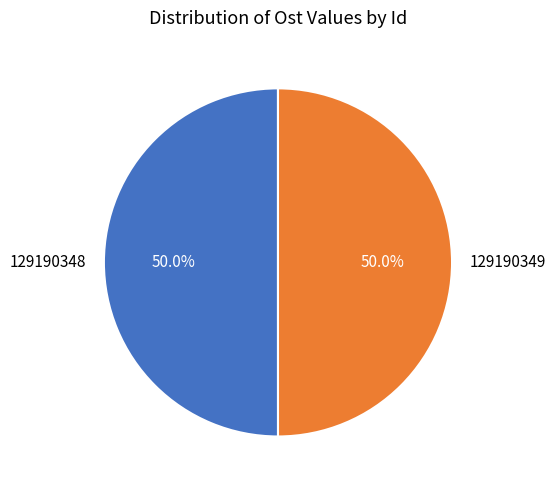

Is it true that 129190349 is 36% of the pie?

False